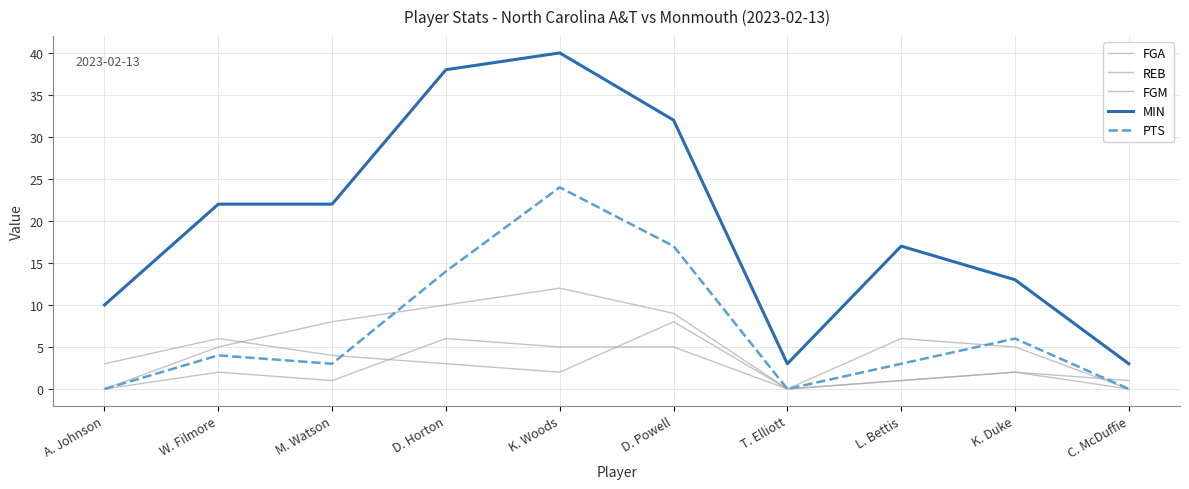

What is the difference between the maximum and second lowest values in the FGA series?

12